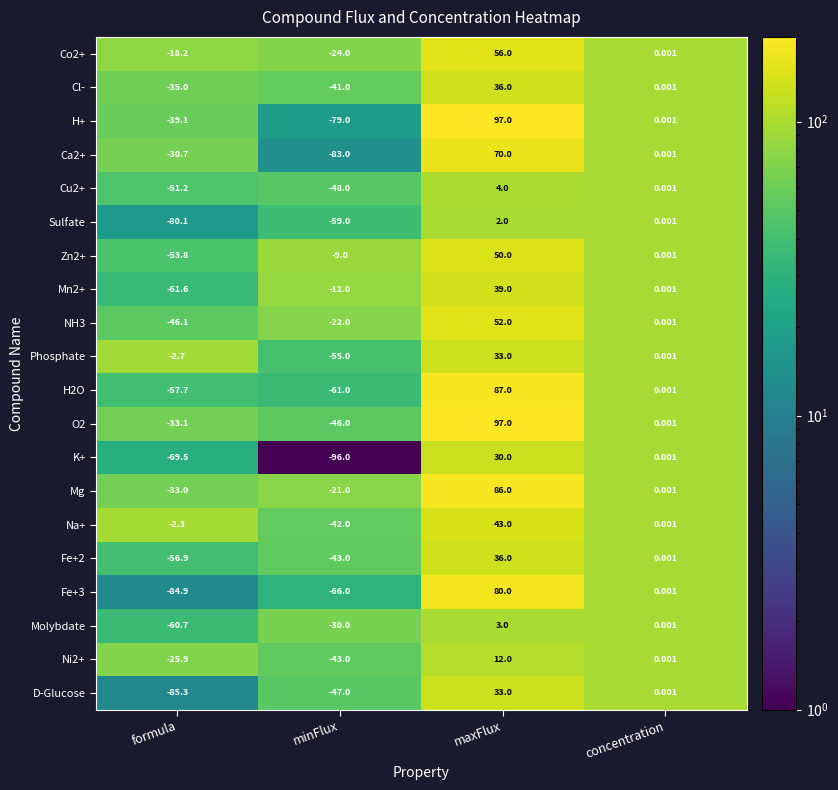

At which label does Sulfate first exceed 0?

maxFlux